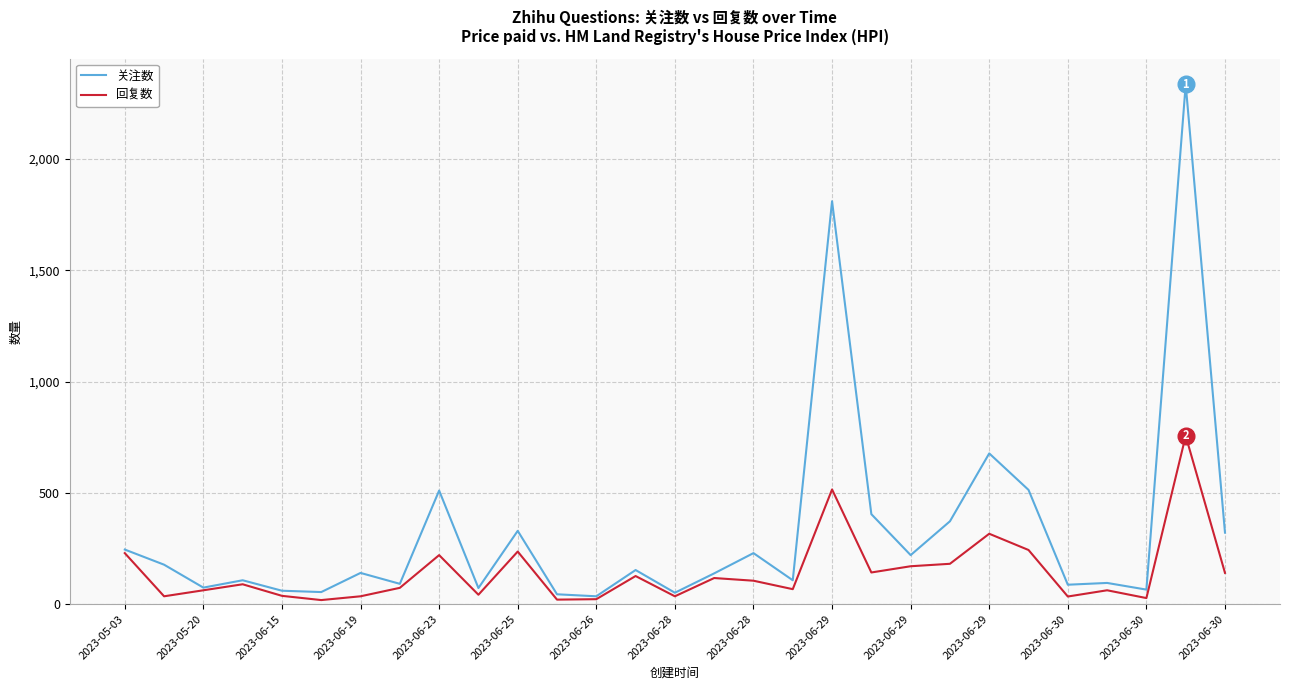

Which series has the widest spread of values?

关注数